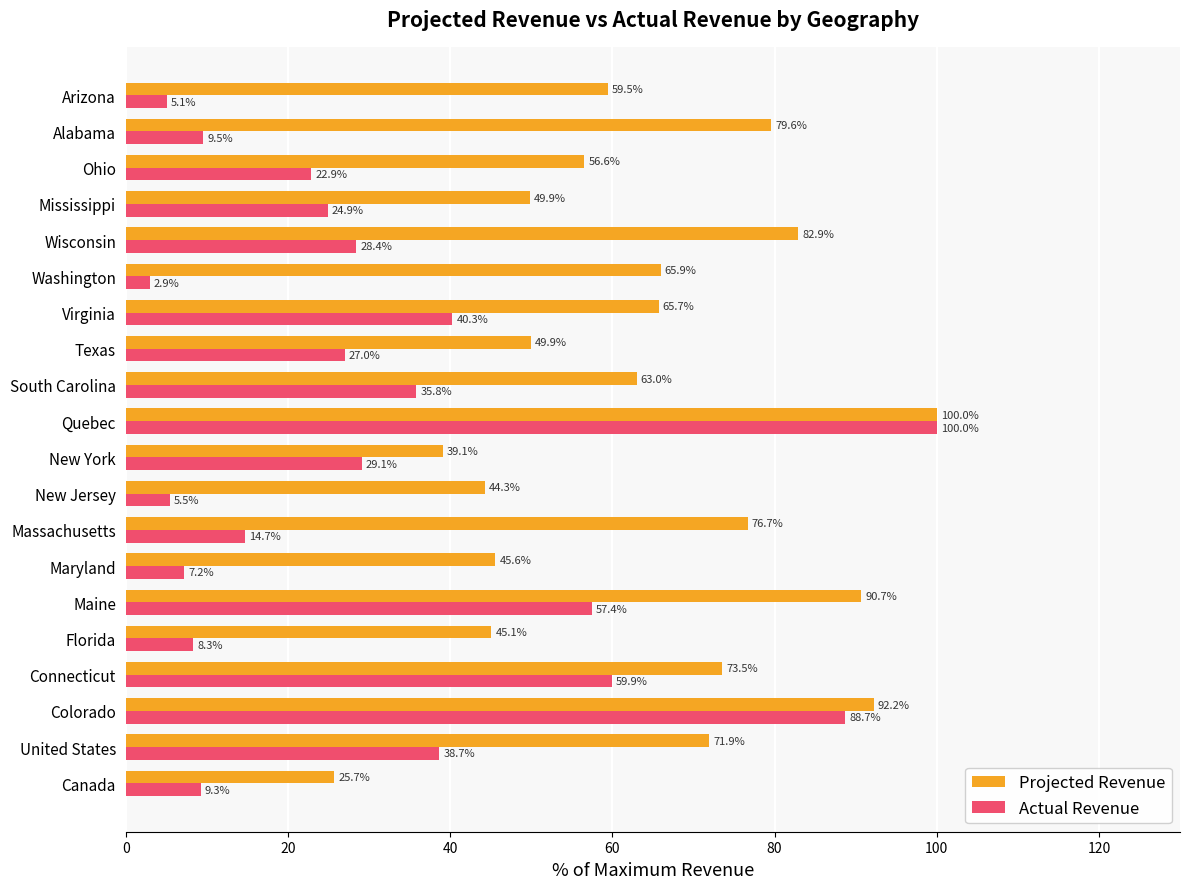

What is the average value of the Projected Revenue series?

63.9